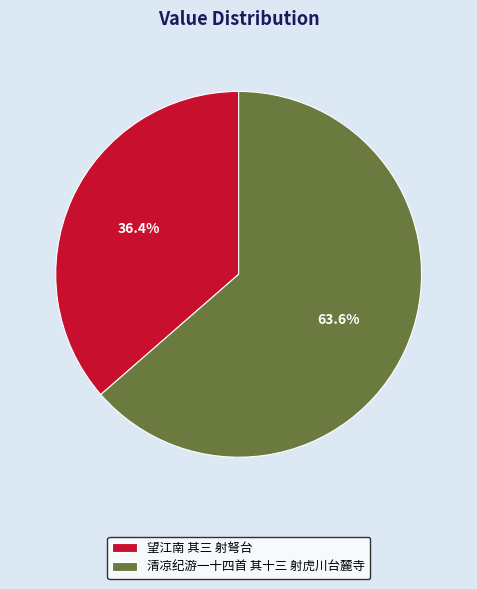

What percentage is the 望江南 其三 射弩台 slice, to the nearest percent?

36%